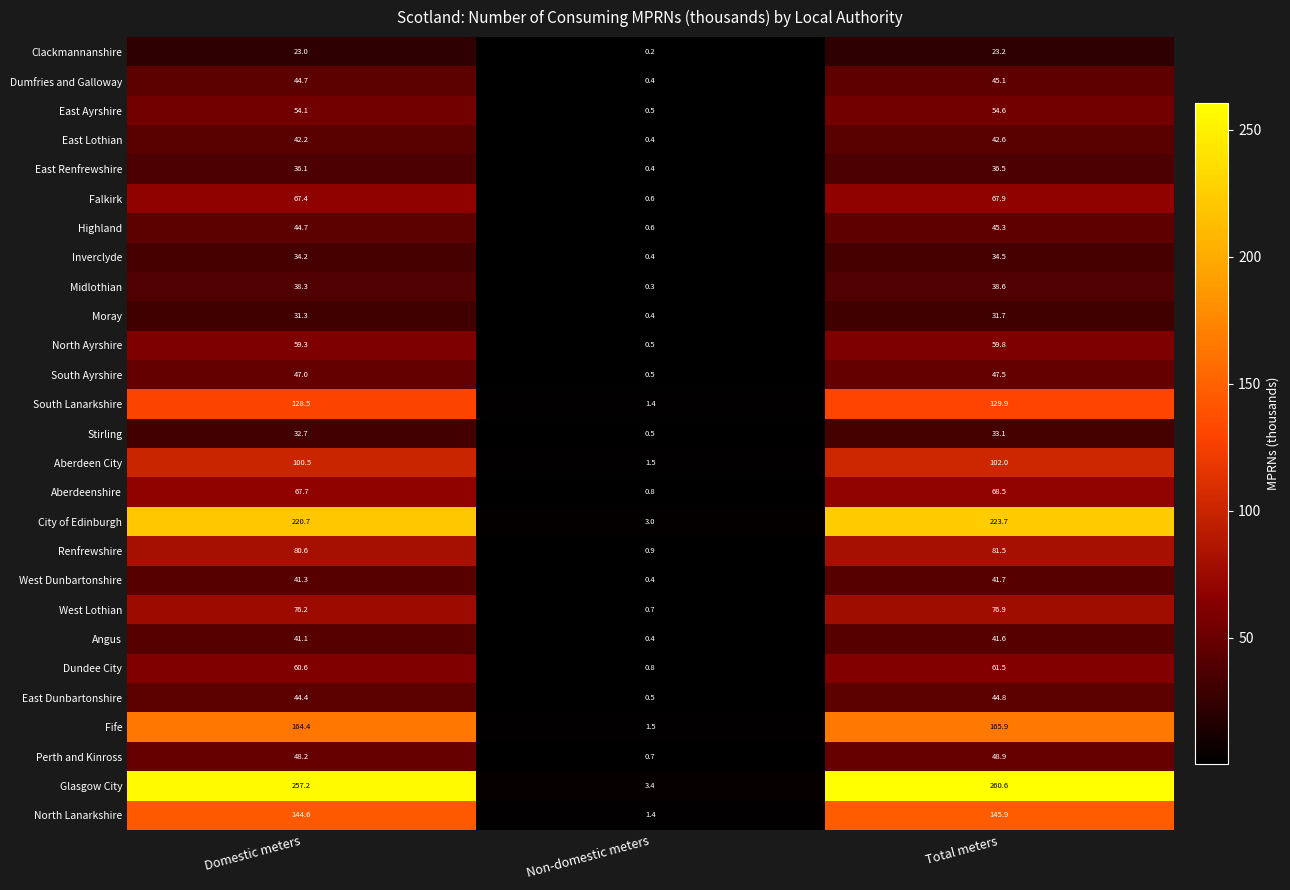

At which category does the chart reach its peak across all series?

Total meters